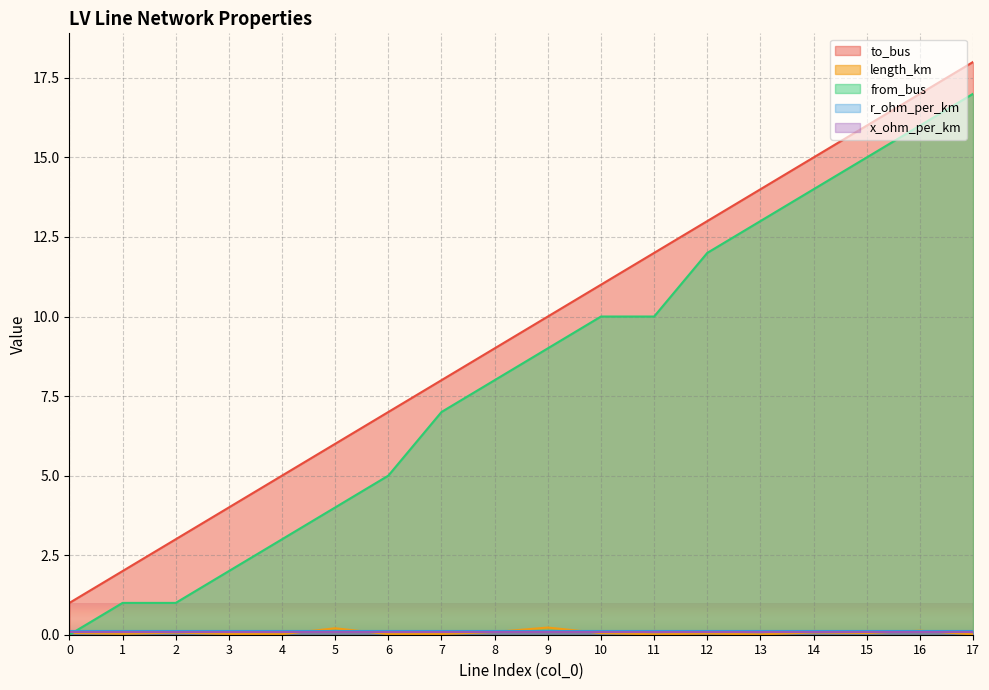

Which category has the highest value across all series?

17